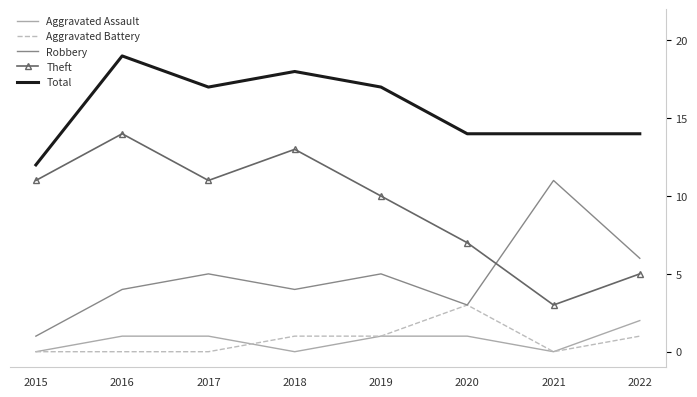

Count the number of categories in the chart.

8